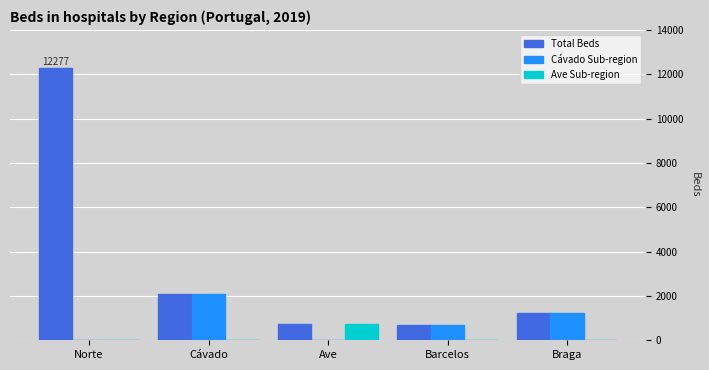

Where is Cávado Sub-region nearest to the value 1044?

Braga